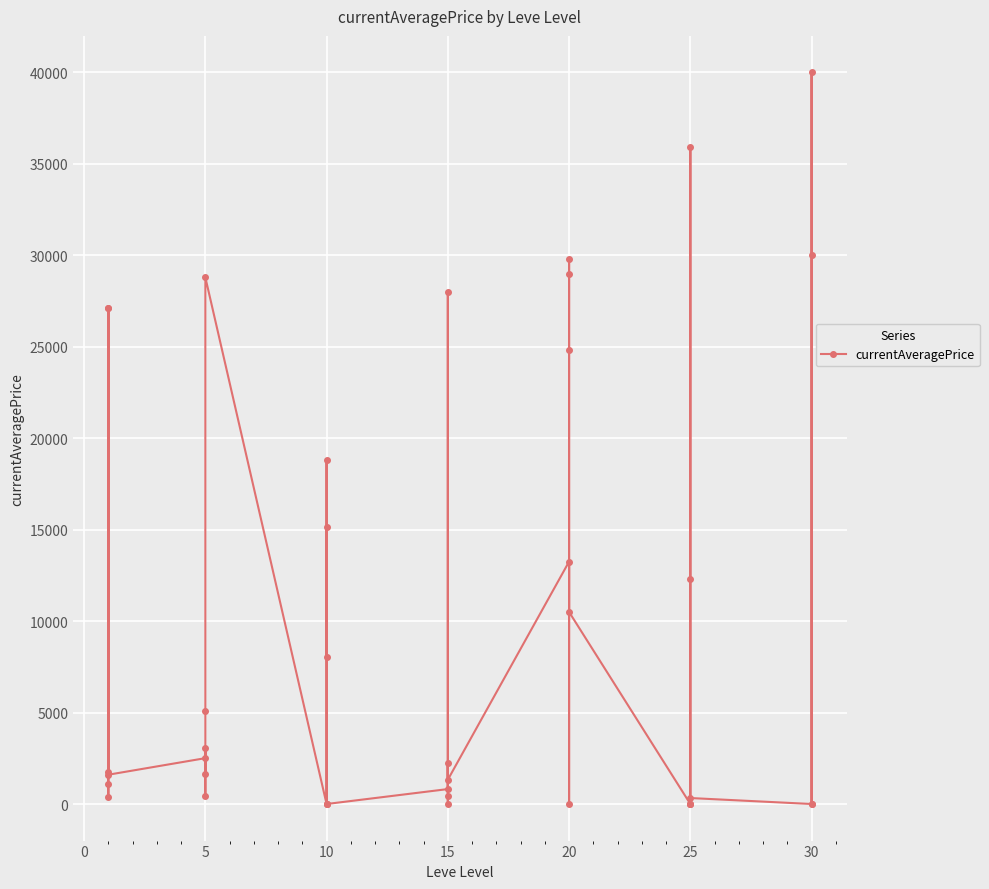

What is the average value?

10034.1